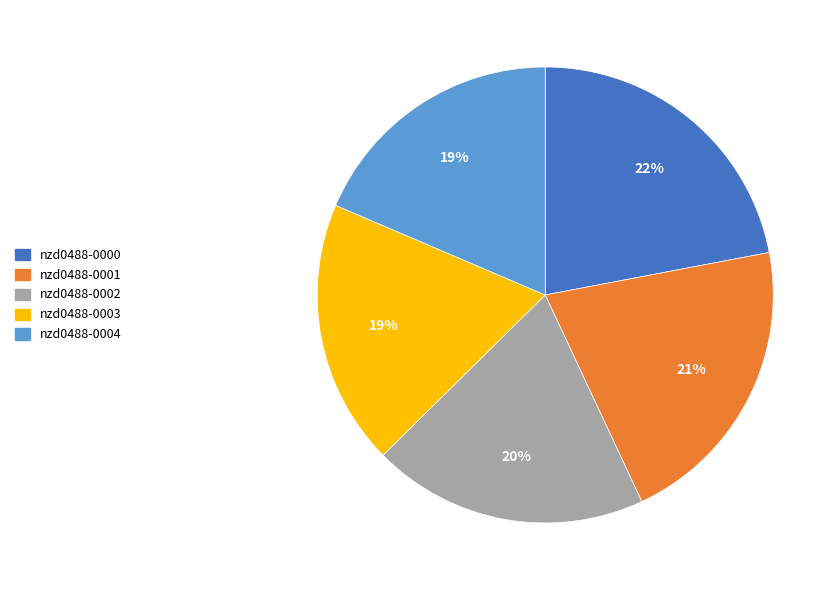

Which category has the biggest portion of the pie?

nzd0488-0000